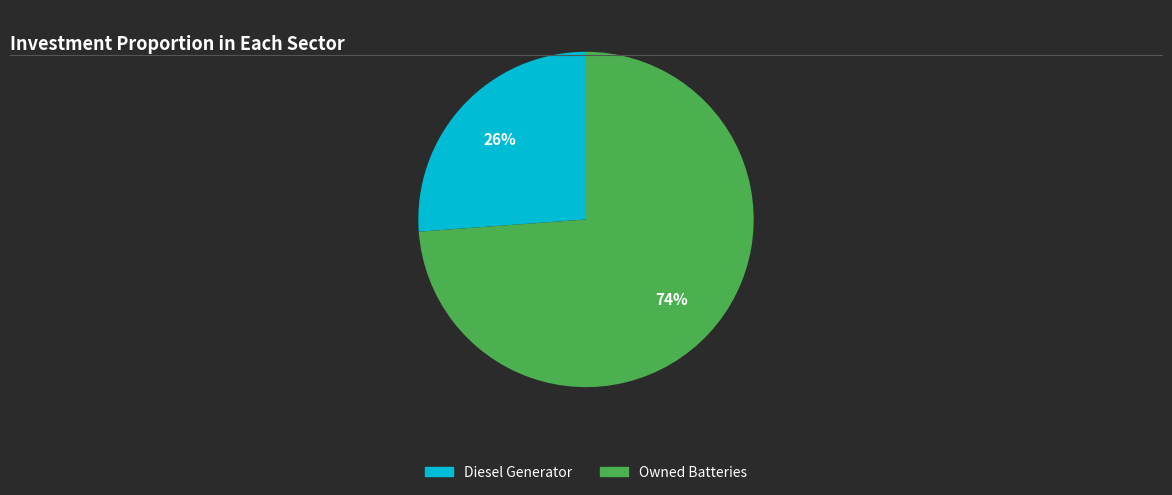

To the nearest percent, what is the difference between the largest and smallest slice percentages?

48%